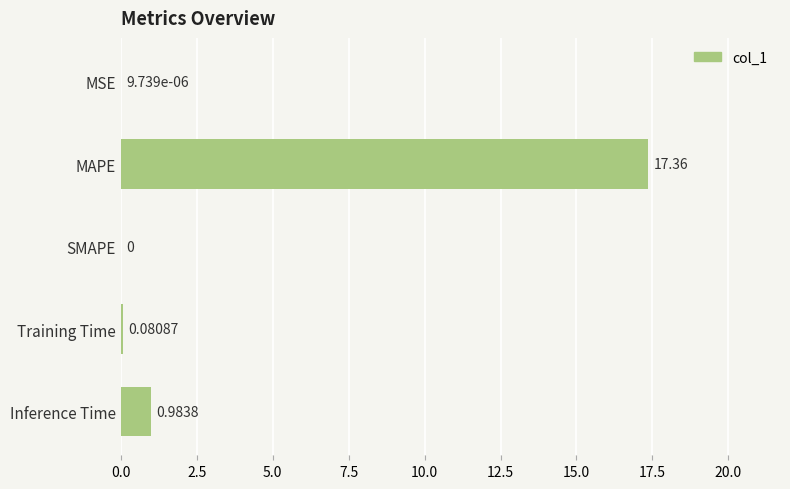

What is the maximum value shown in the chart?

17.4